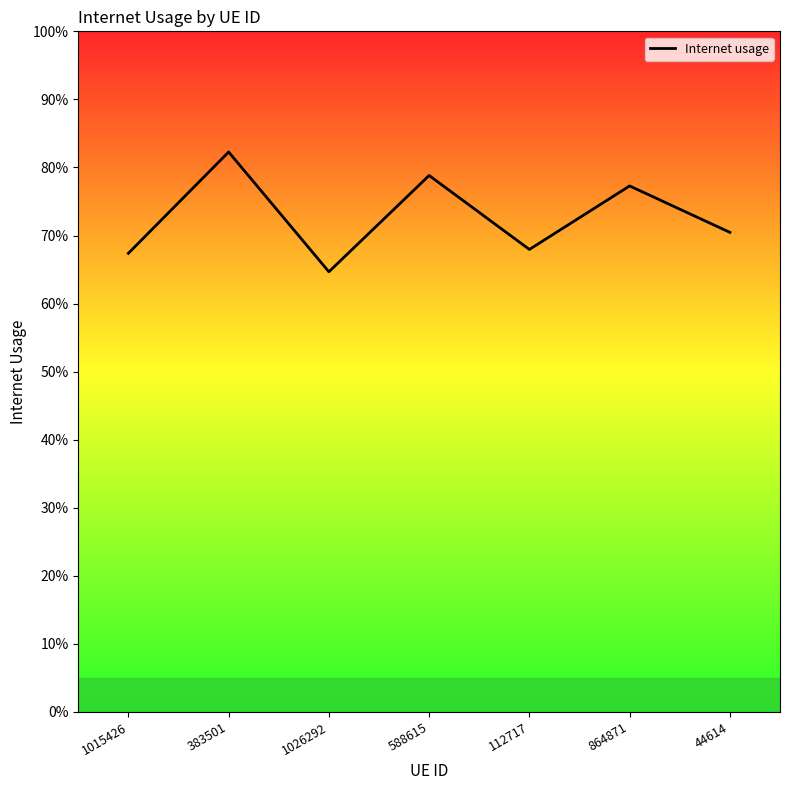

Does the chart display data point markers on the line(s)?

No